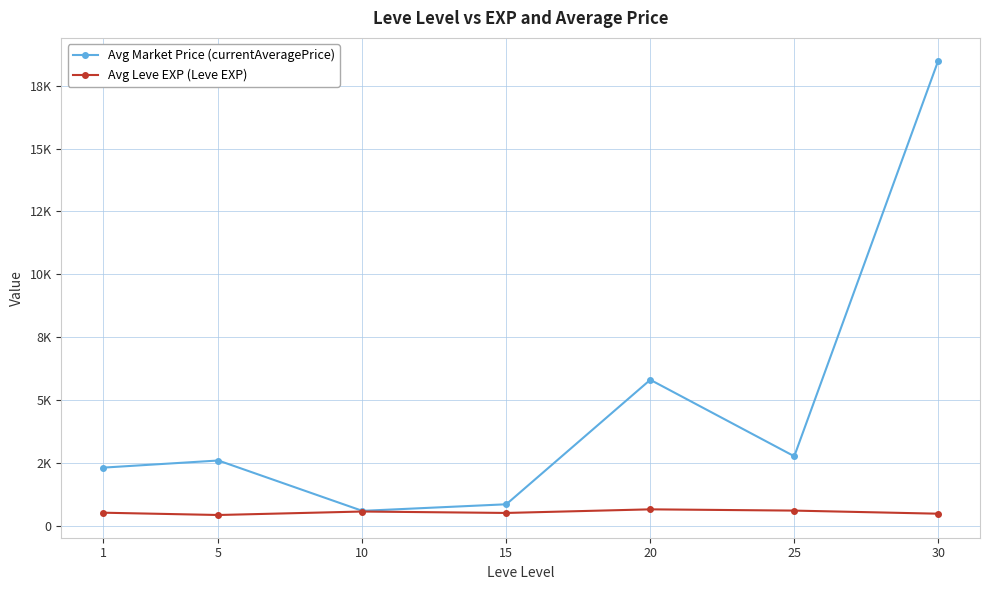

True or false: Avg Leve EXP (Leve EXP) and Avg Market Price (currentAveragePrice) cross at least once.

False